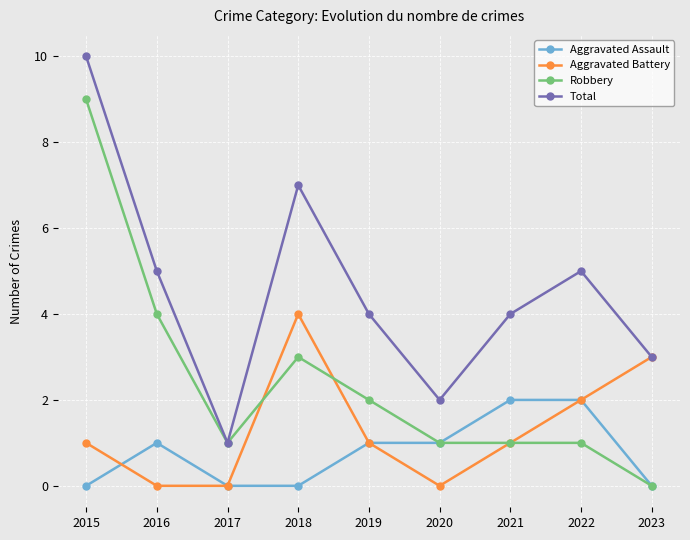

Rank the series by their maximum value, from lowest to highest.

Aggravated Assault, Aggravated Battery, Robbery, Total